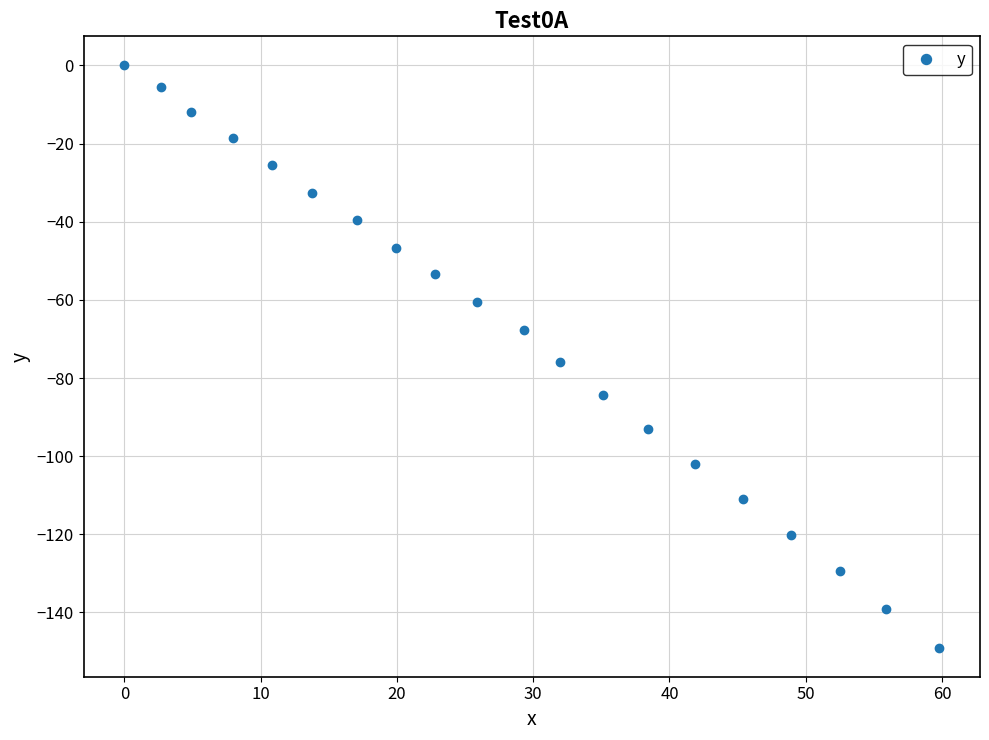

What is the difference between the maximum and minimum values?

149.0